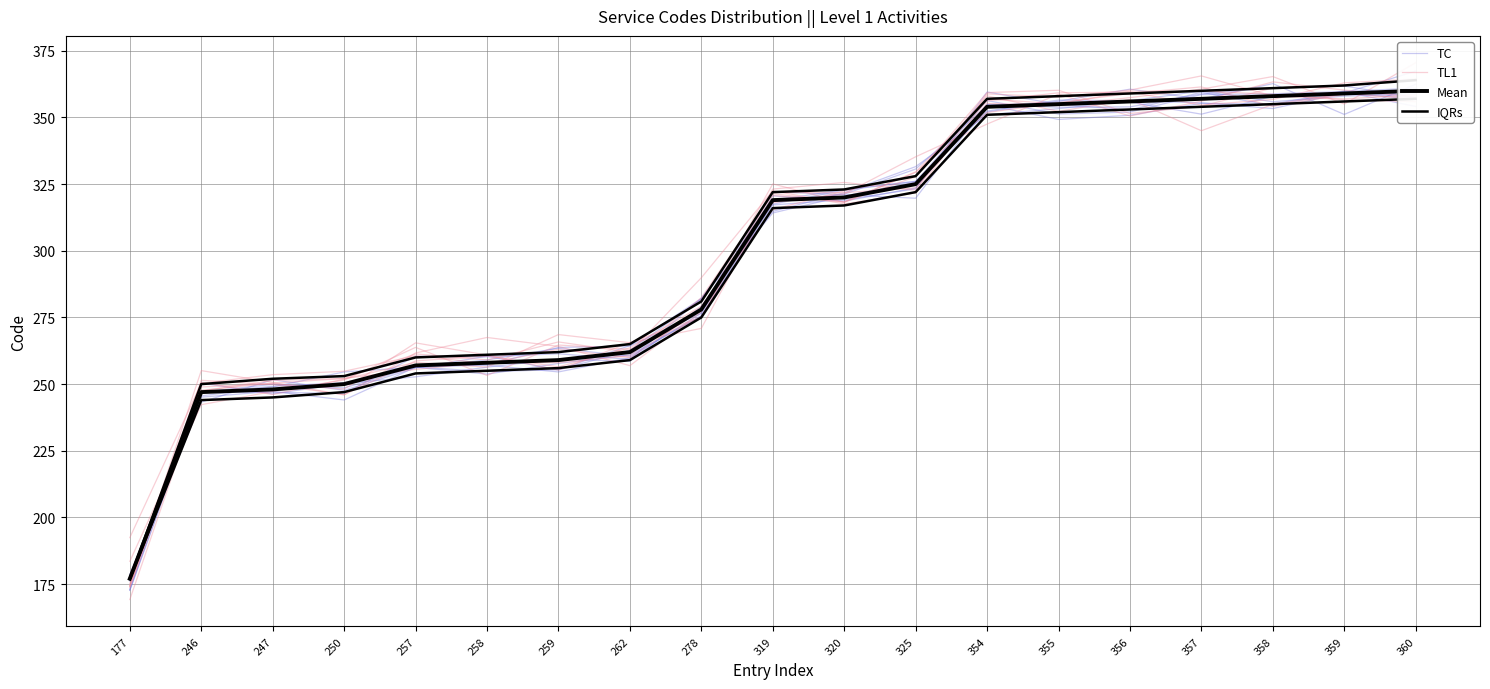

True or false: TL1 has a value of 599.2 at 355.

False